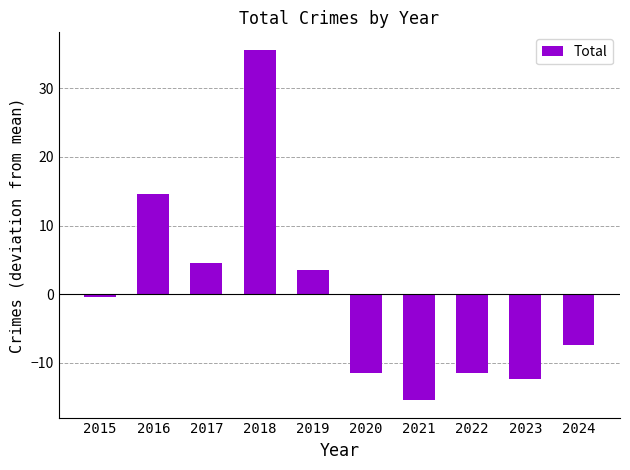

Which label corresponds to the largest value in the chart?

2018